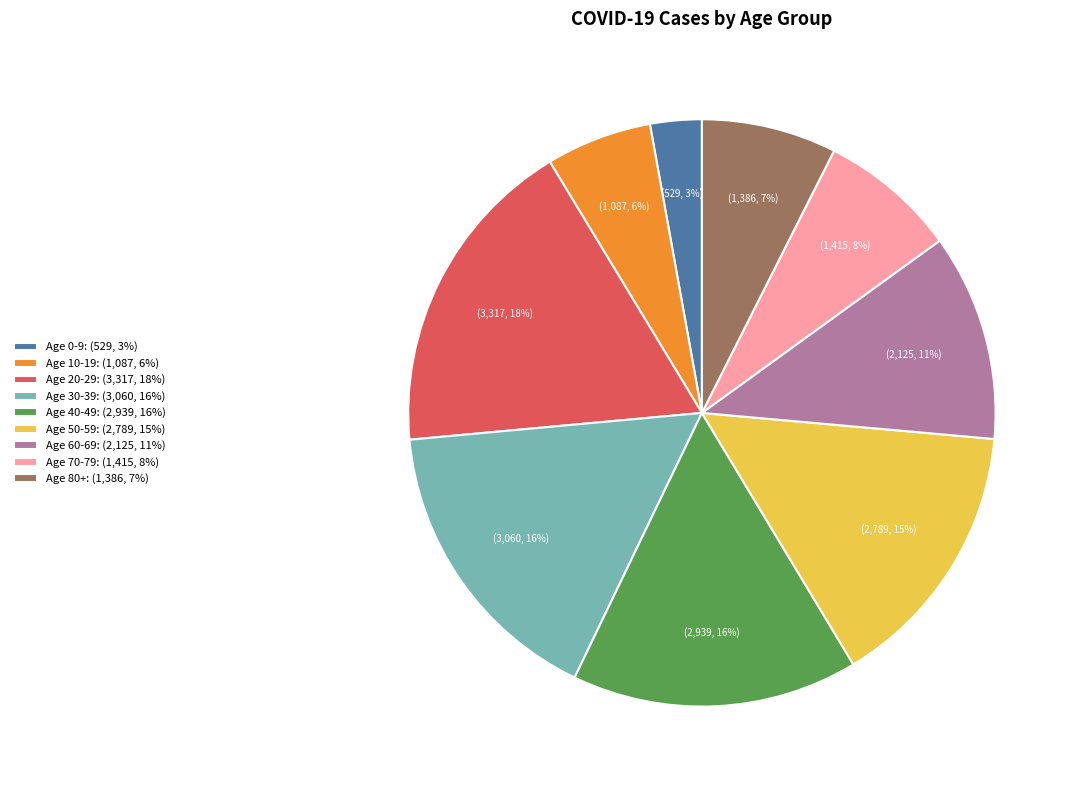

To the nearest percent, what portion does Age 30-39: (3,060, 16%) represent?

16%